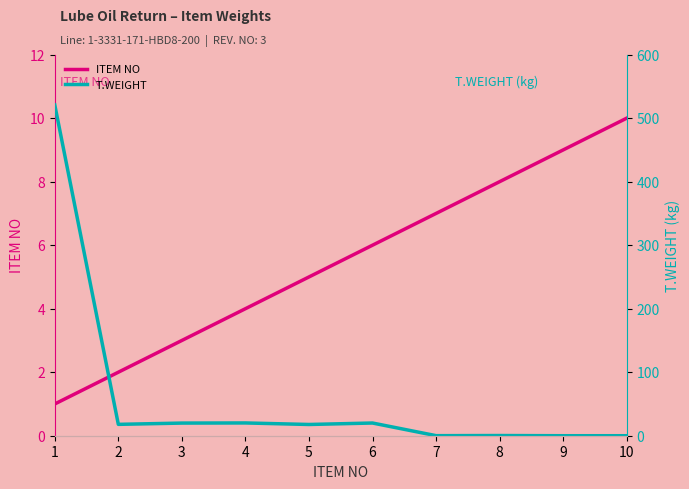

What is the value of the T.WEIGHT point at the 6th from the left?

20.0